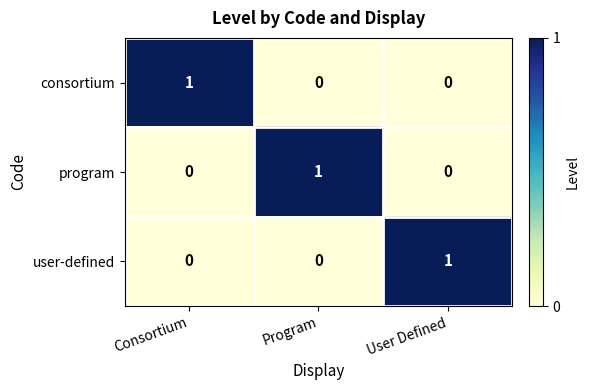

At how many categories does at least one series exceed 0?

3